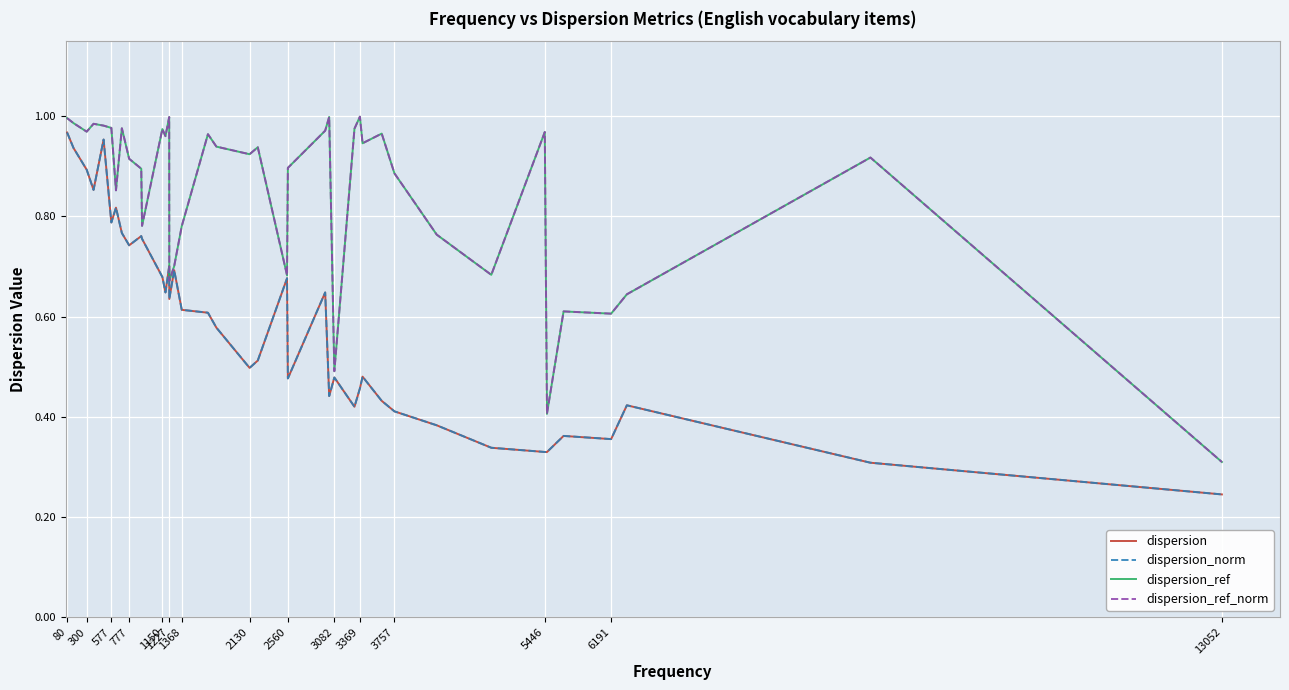

Where is dispersion_norm nearest to the value 0?

13052